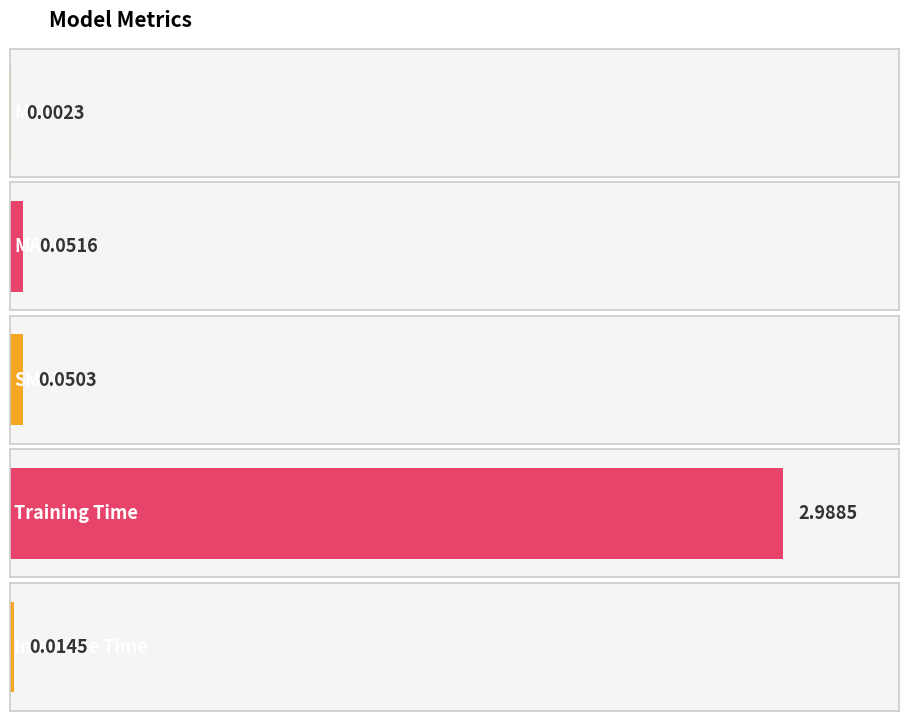

Between SMAPE and Training Time, which is larger?

Training Time